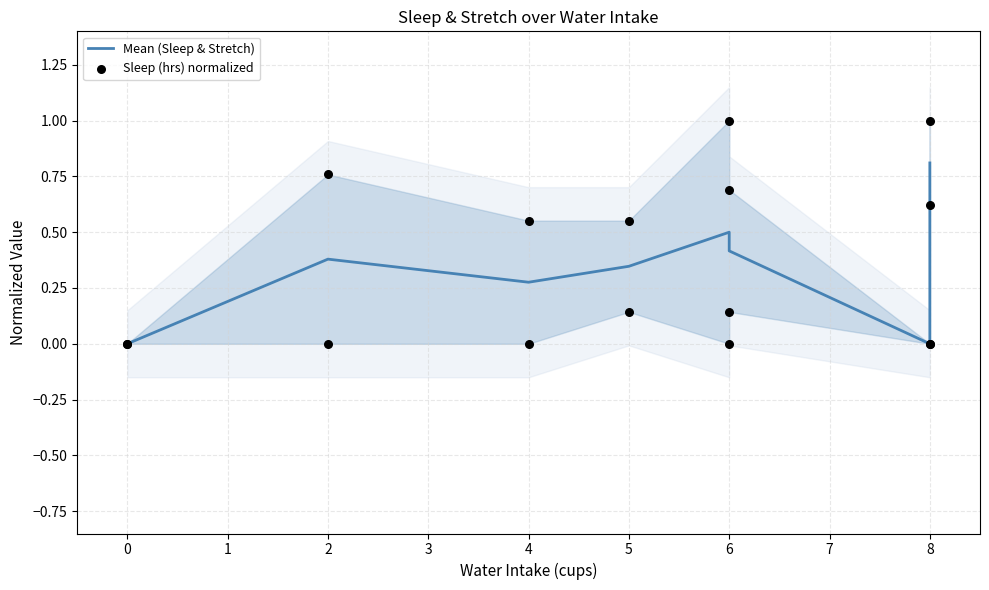

Which series has the largest Y range (max minus min)?

Sleep (hrs) normalized